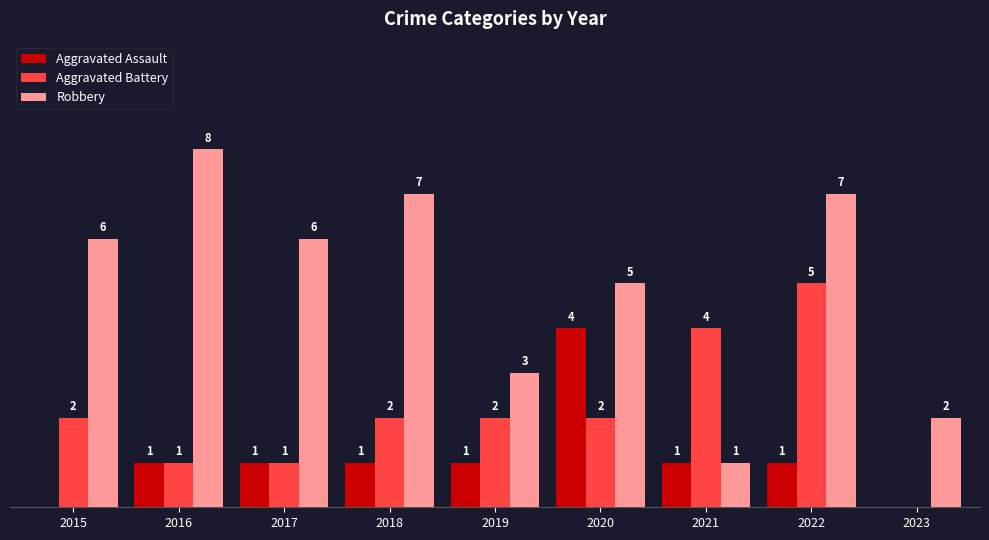

Does the chart contain stacked bars?

No